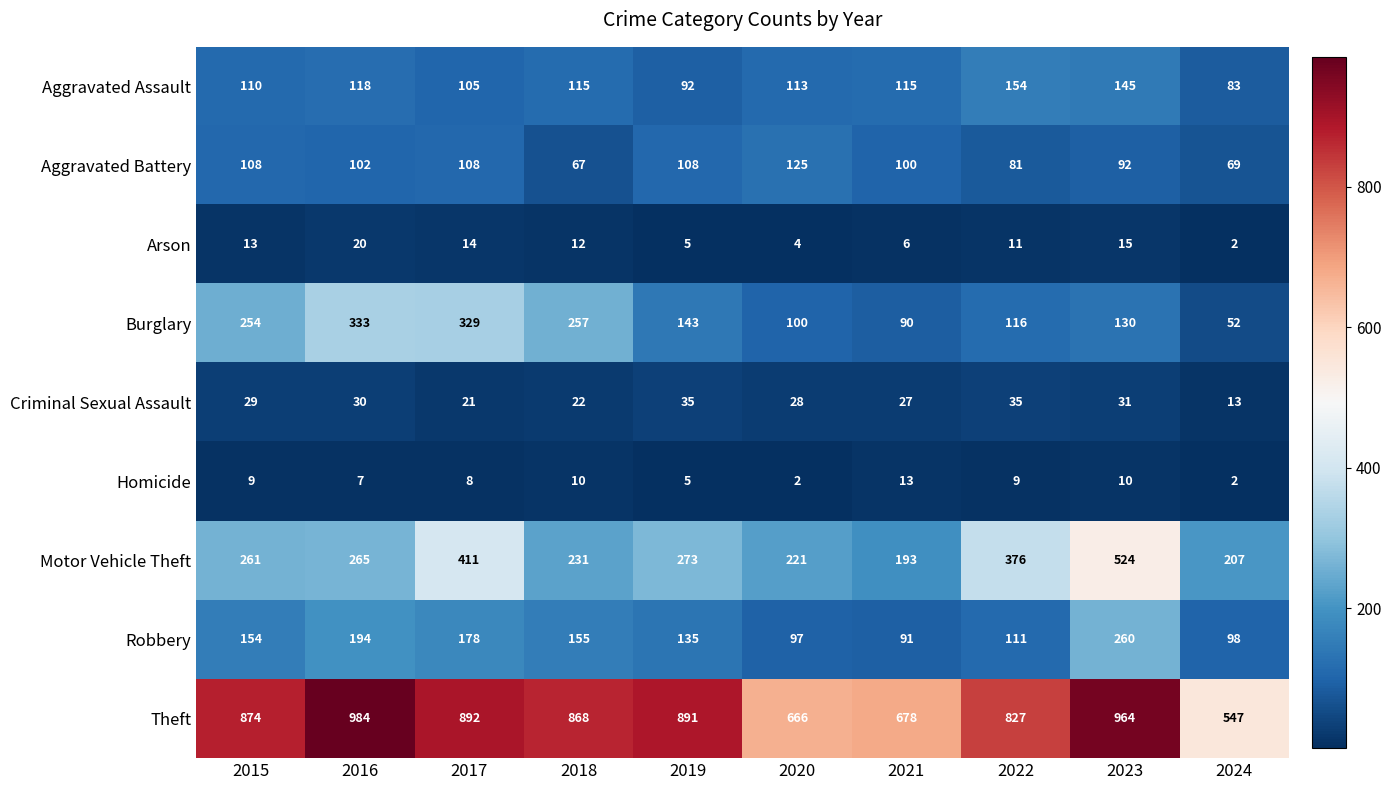

Where does the Burglary series first go above 143?

2015